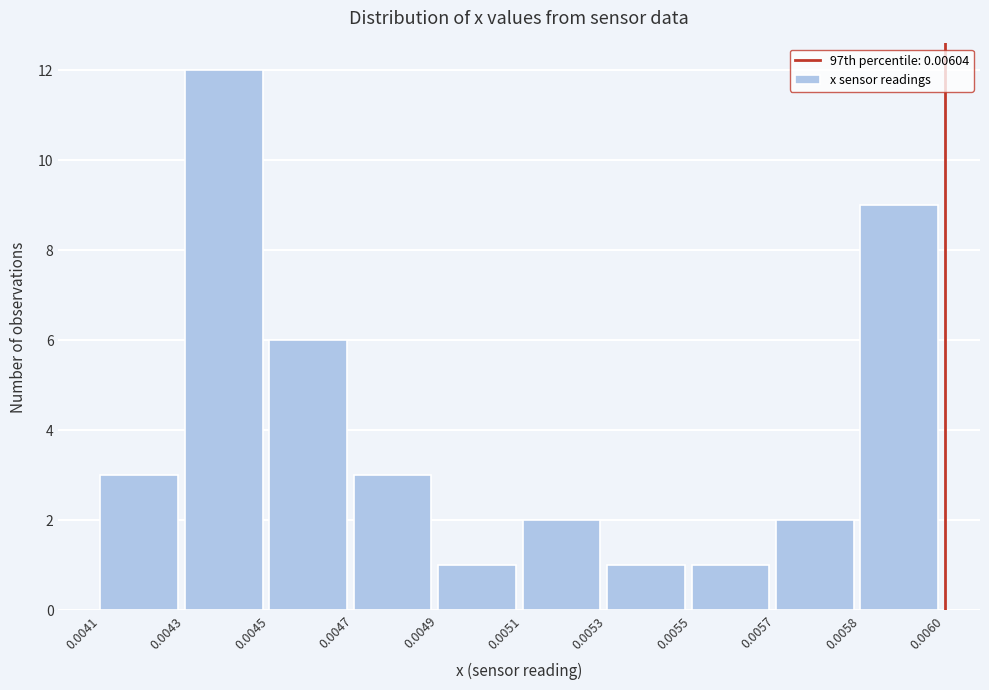

Reading left to right, extract all data points from this chart.

0.0041=3	0.0043=12	0.0045=6	0.0047=3	0.0049=1	0.0051=2	0.0053=1	0.0055=1	0.0057=2	0.0058=9